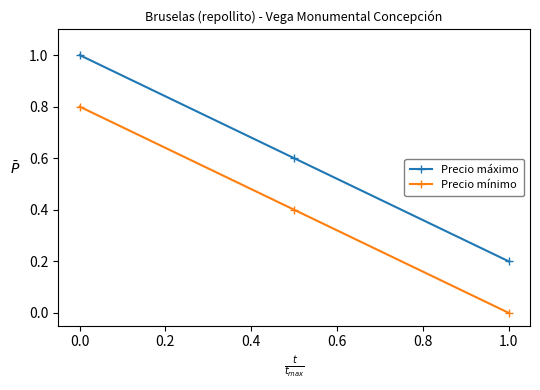

Rank the series by their average value, from lowest to highest.

Precio mínimo, Precio máximo